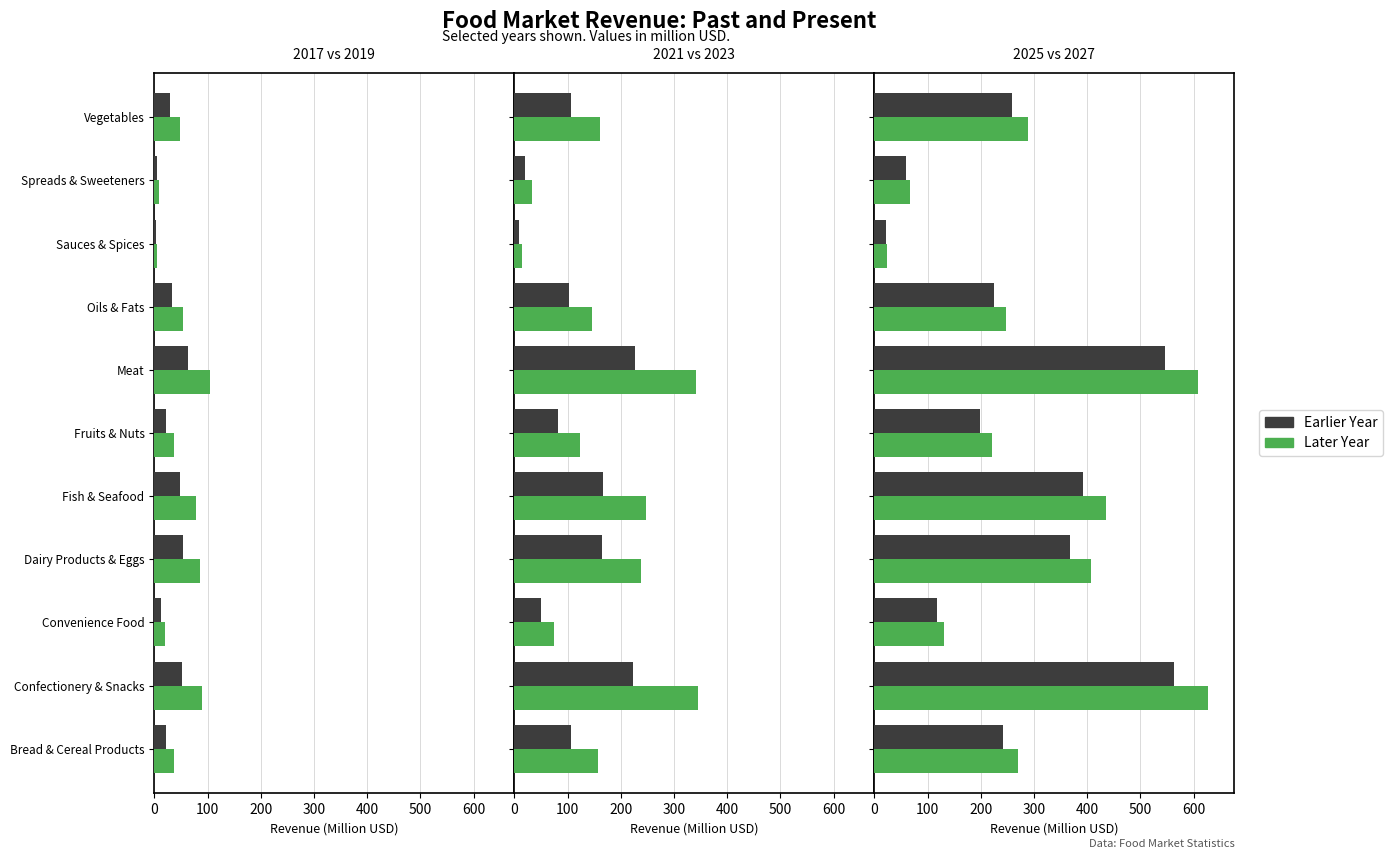

The value of 2017 at Sauces & Spices is 5.7. True or false?

False